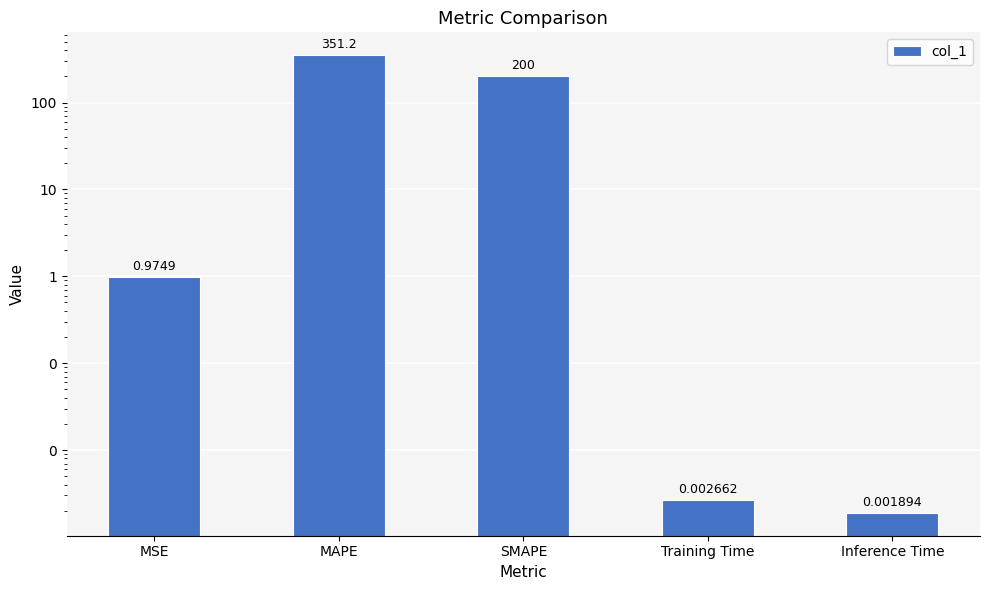

Between MSE and Training Time, which is larger?

MSE